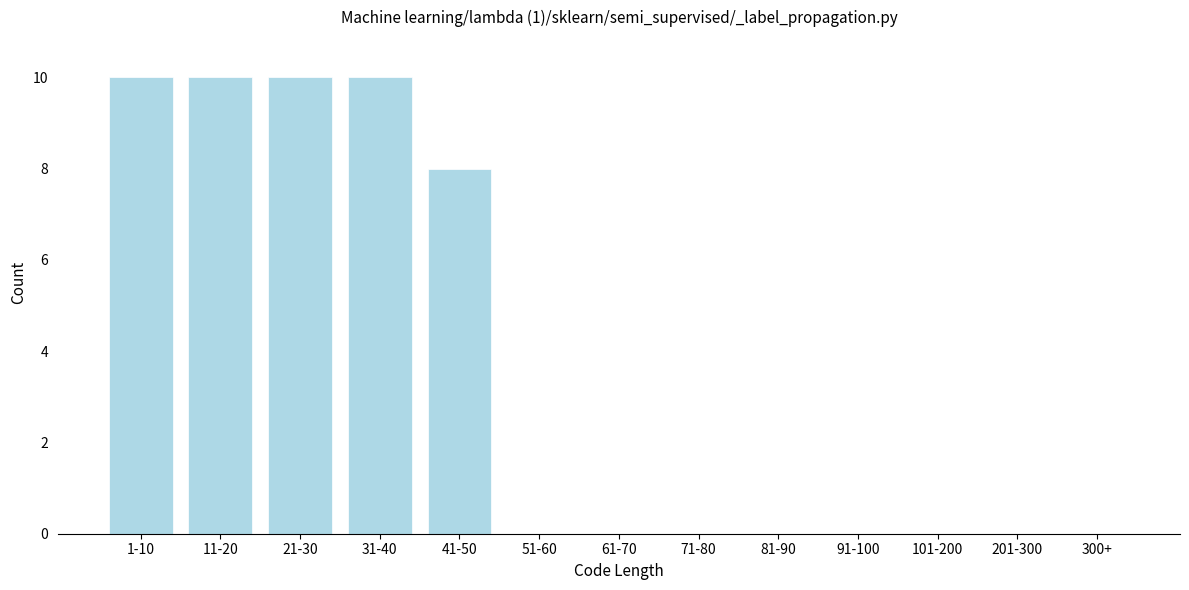

Reading right to left, extract all data points from this chart.

300+=0	201-300=0	101-200=0	91-100=0	81-90=0	71-80=0	61-70=0	51-60=0	41-50=8	31-40=10	21-30=10	11-20=10	1-10=10